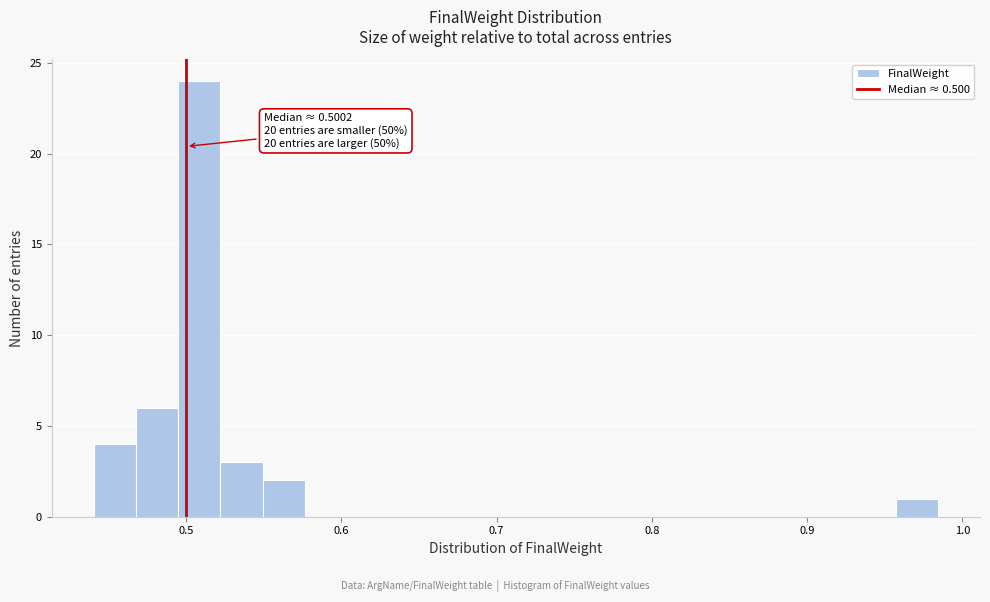

Read against the x-axis, roughly where is the centre of the tallest bar?

0.51